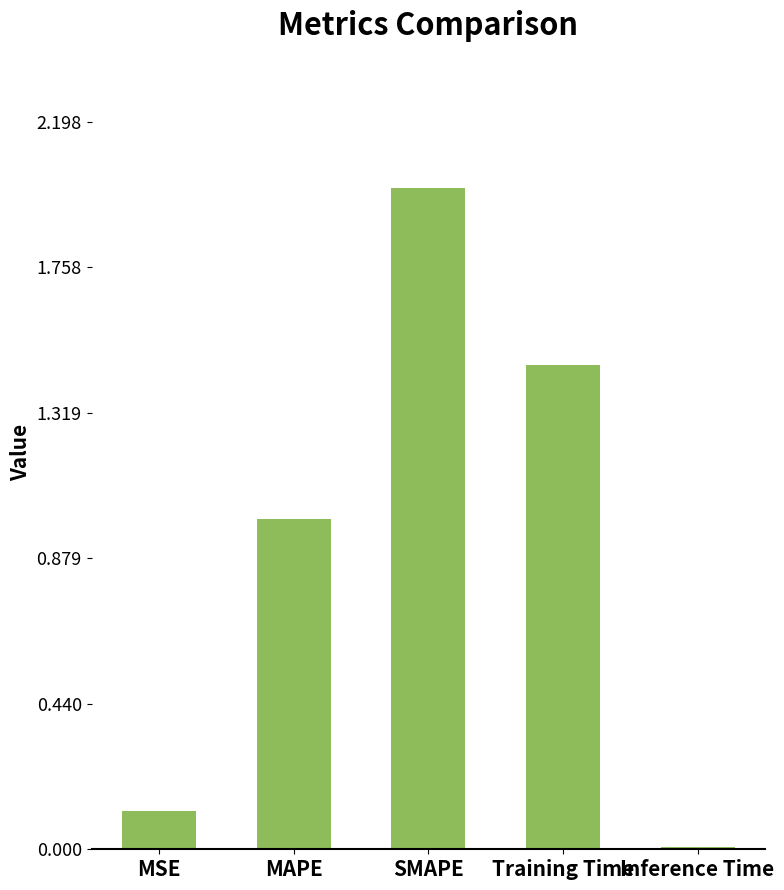

What is the sum of the values at MSE and MAPE?

1.1